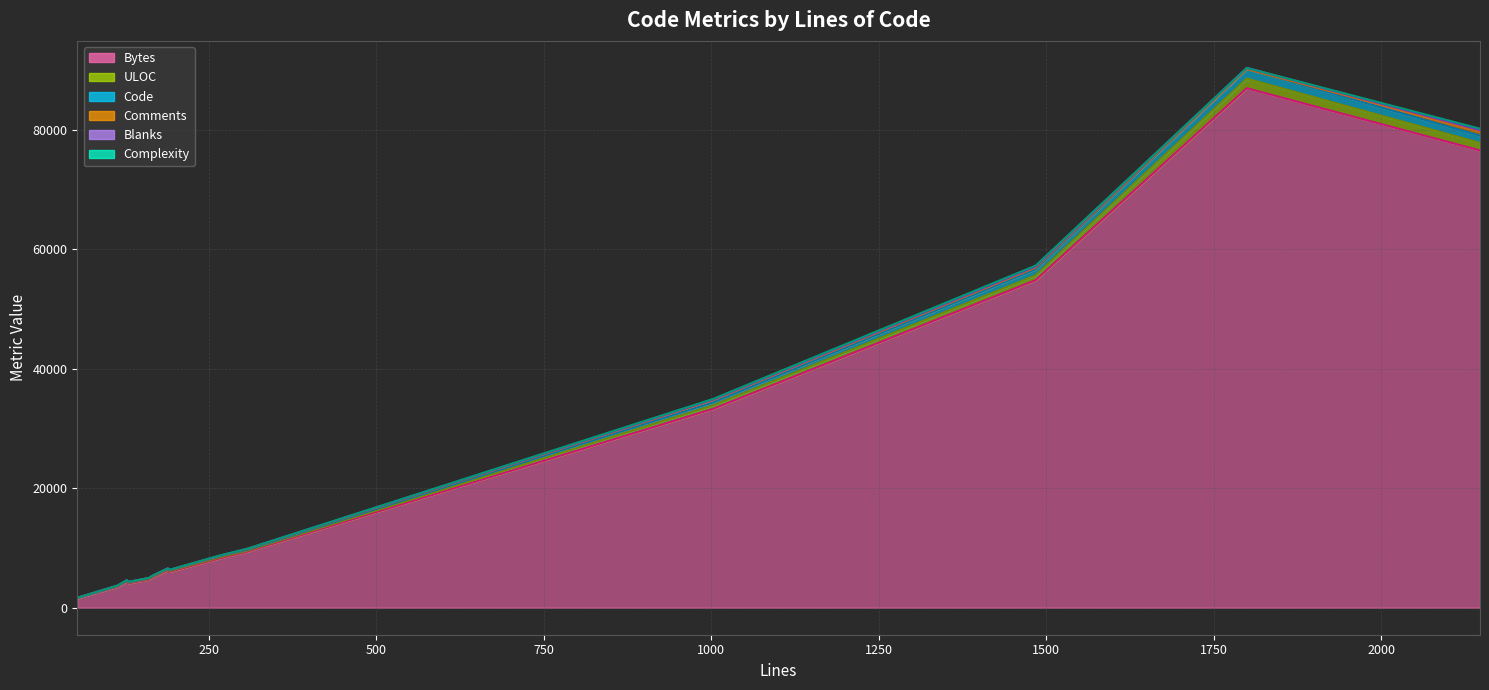

Rank the categories by Code value from lowest to highest.

54, 114, 130, 128, 161, 166, 189, 192, 308, 266, 1003, 1484, 2147, 1799